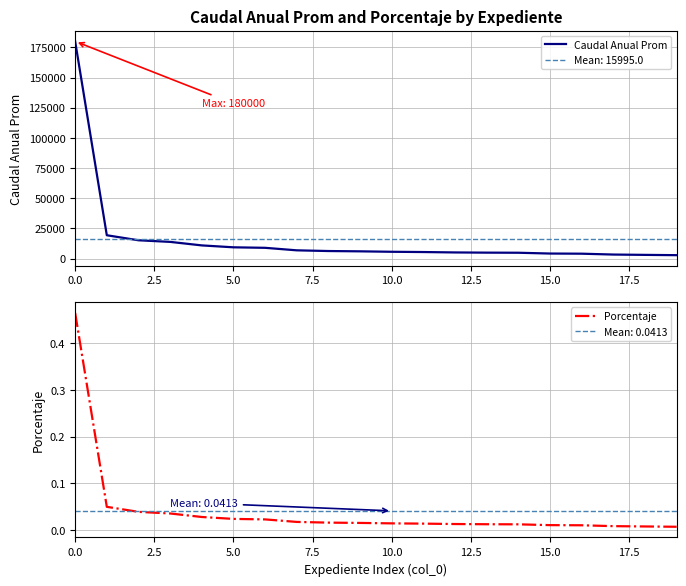

What is the sum of the Caudal Anual Prom values at 0.0 and 12?

185083.3